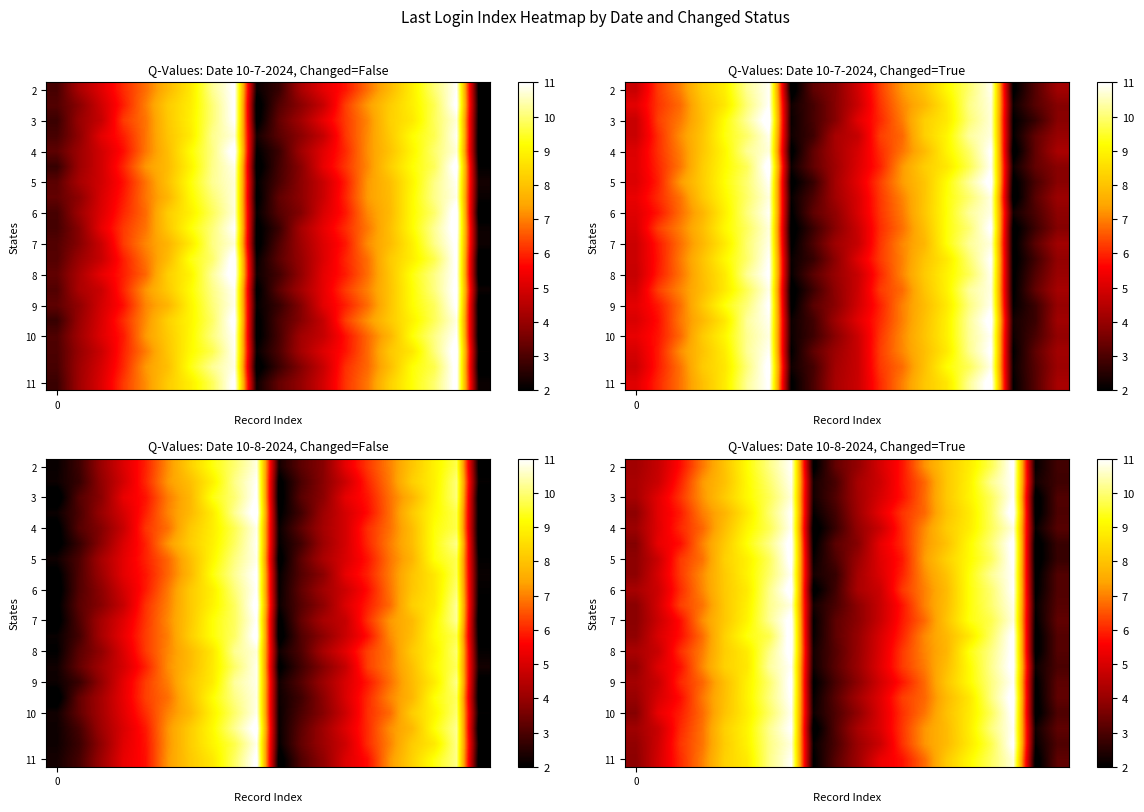

At how many categories does at least one series exceed 7?

10